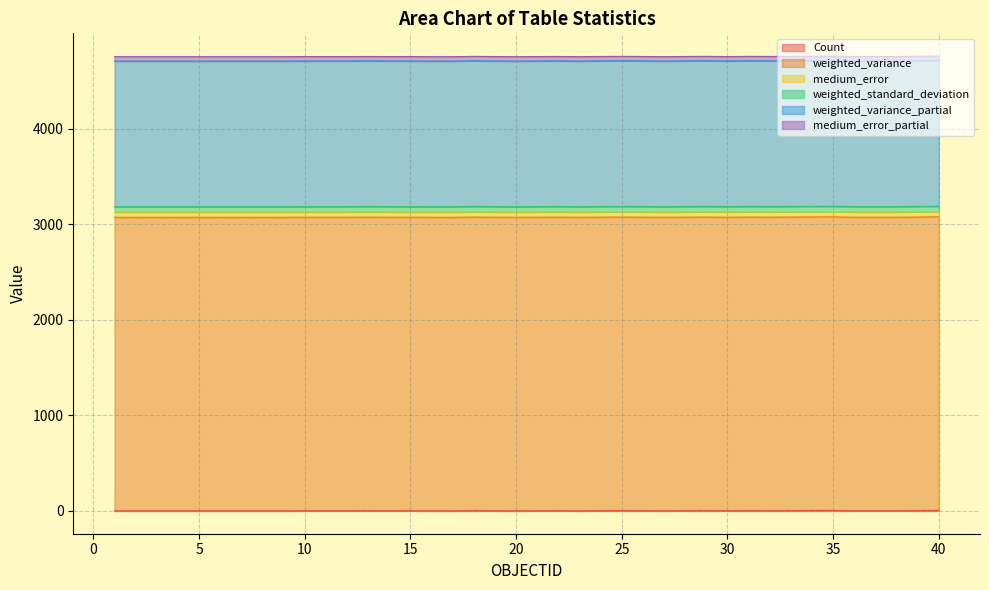

At which category does Count reach its first local valley?

20